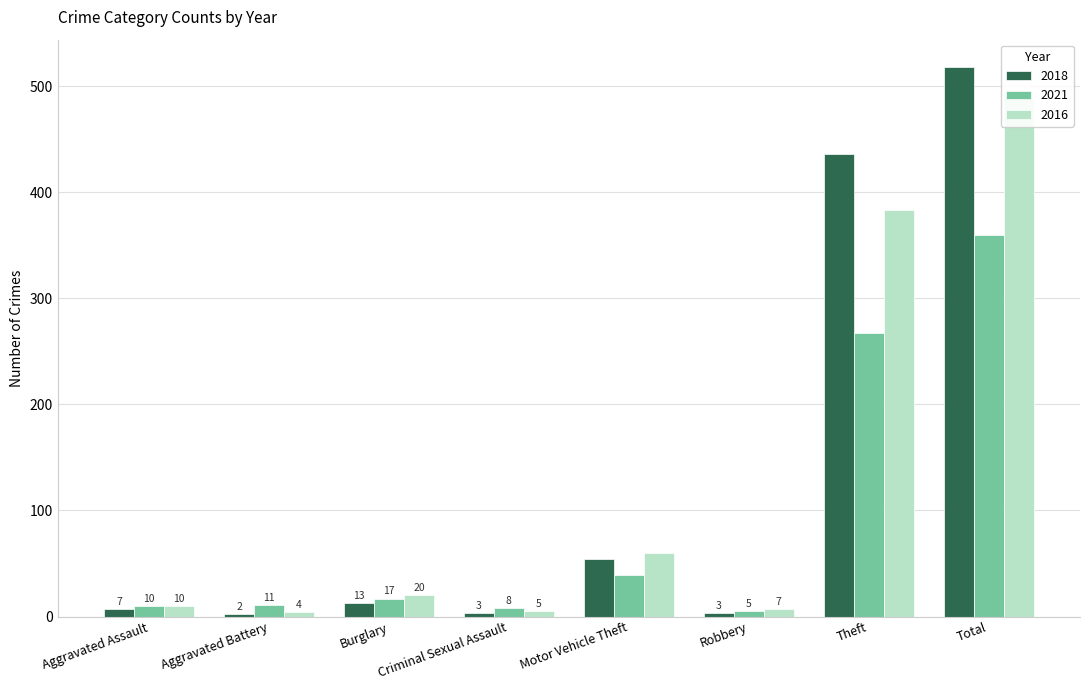

Rank the categories by 2021 value from lowest to highest.

Robbery, Criminal Sexual Assault, Aggravated Assault, Aggravated Battery, Burglary, Motor Vehicle Theft, Theft, Total